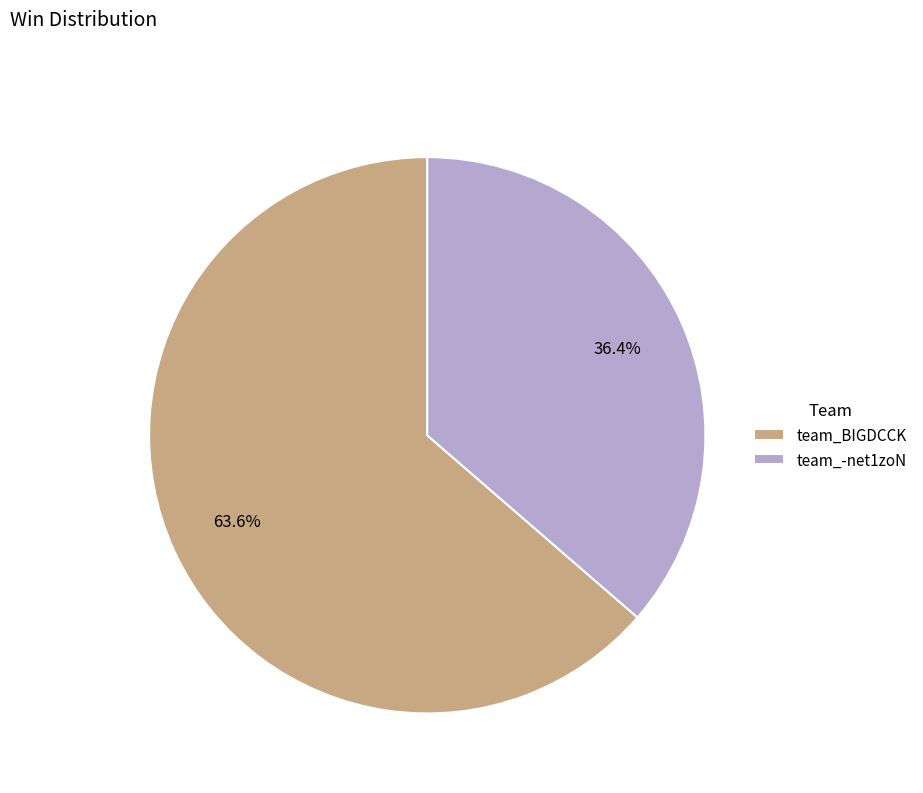

What is the ratio of the value at team_-net1zoN to the value at team_BIGDCCK?

0.6